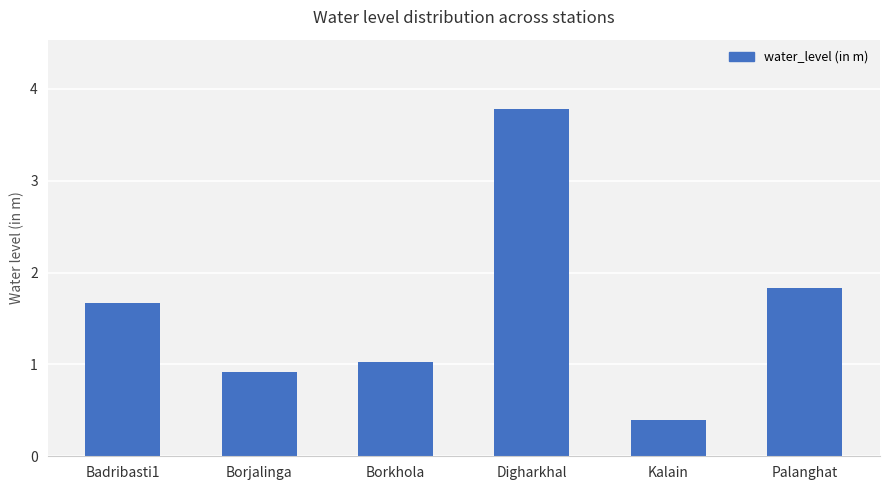

Does the chart contain stacked bars?

No